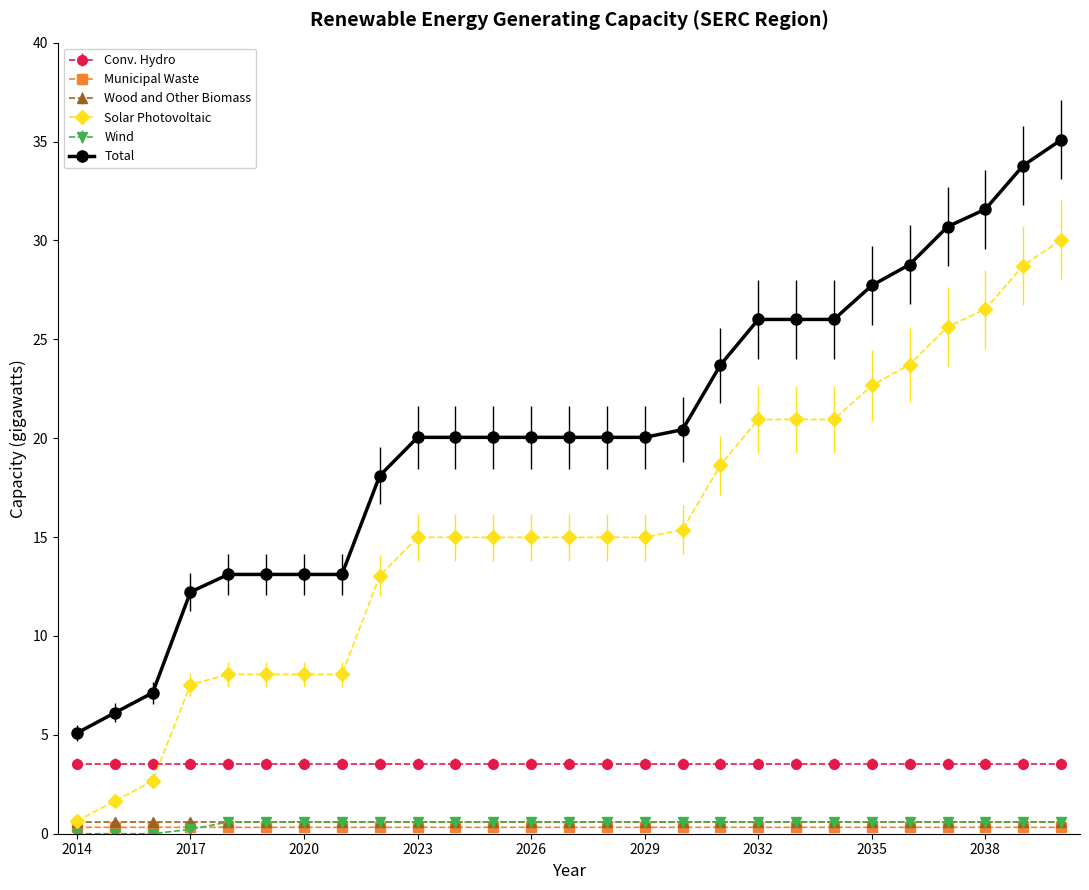

Which series has the widest spread of values?

Total